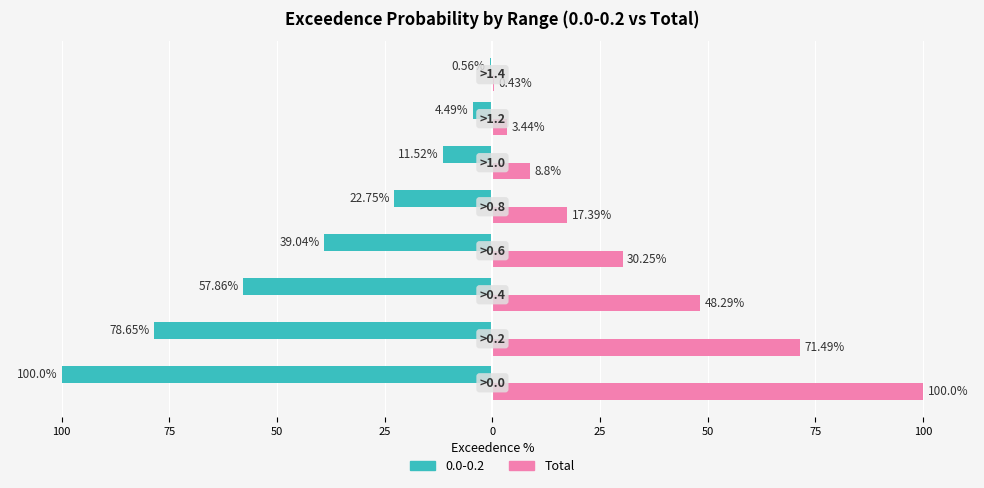

What are all the series names shown in the legend?

0.0-0.2, Total